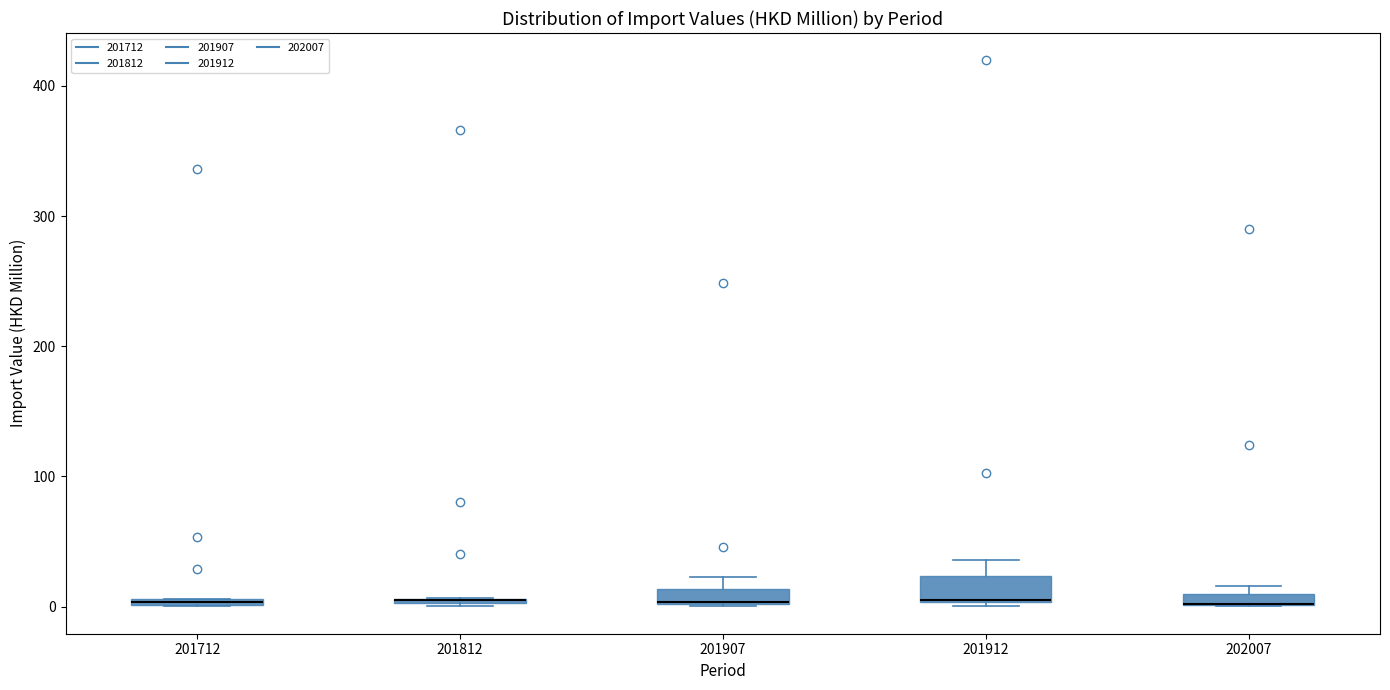

Where is the upper edge of the box at x = 201912 on the y-axis? The values are not printed on the chart, so give them approximately, as read against the axis.

20